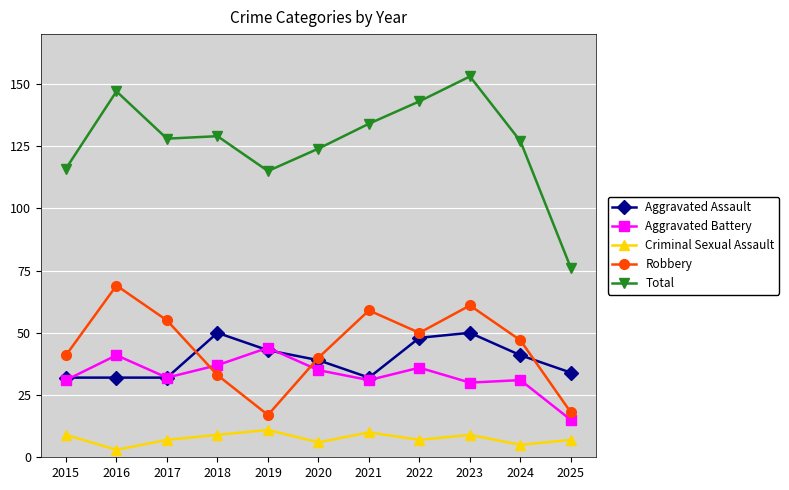

At how many categories does at least one series exceed 82?

10